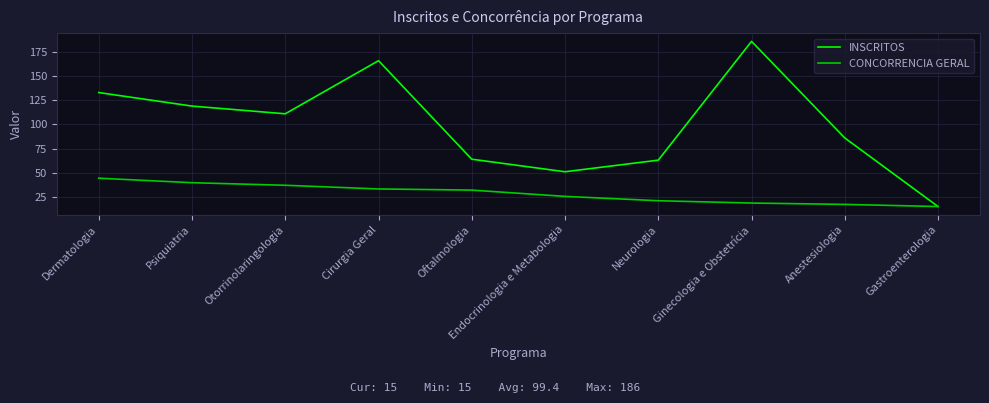

Is it true that CONCORRENCIA GERAL equals 39.7 at Psiquiatria?

True